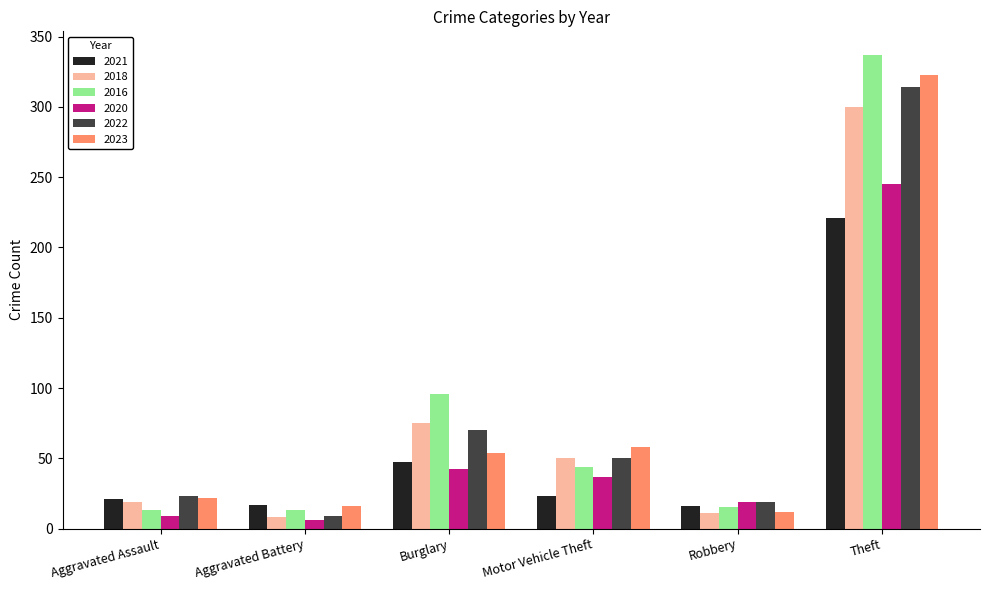

The 2022 series shows 180 at Theft. True or false?

False